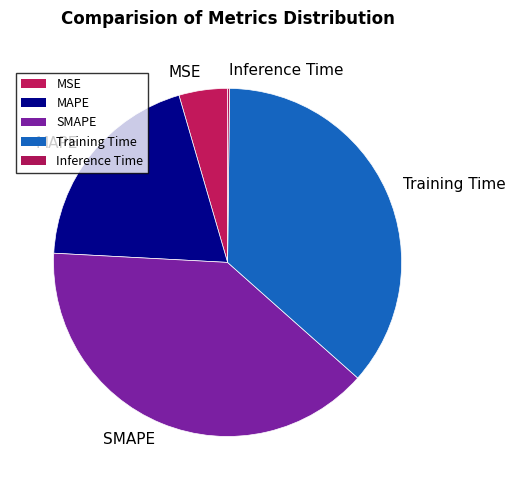

Is it true that Training Time is 23% of the pie?

False